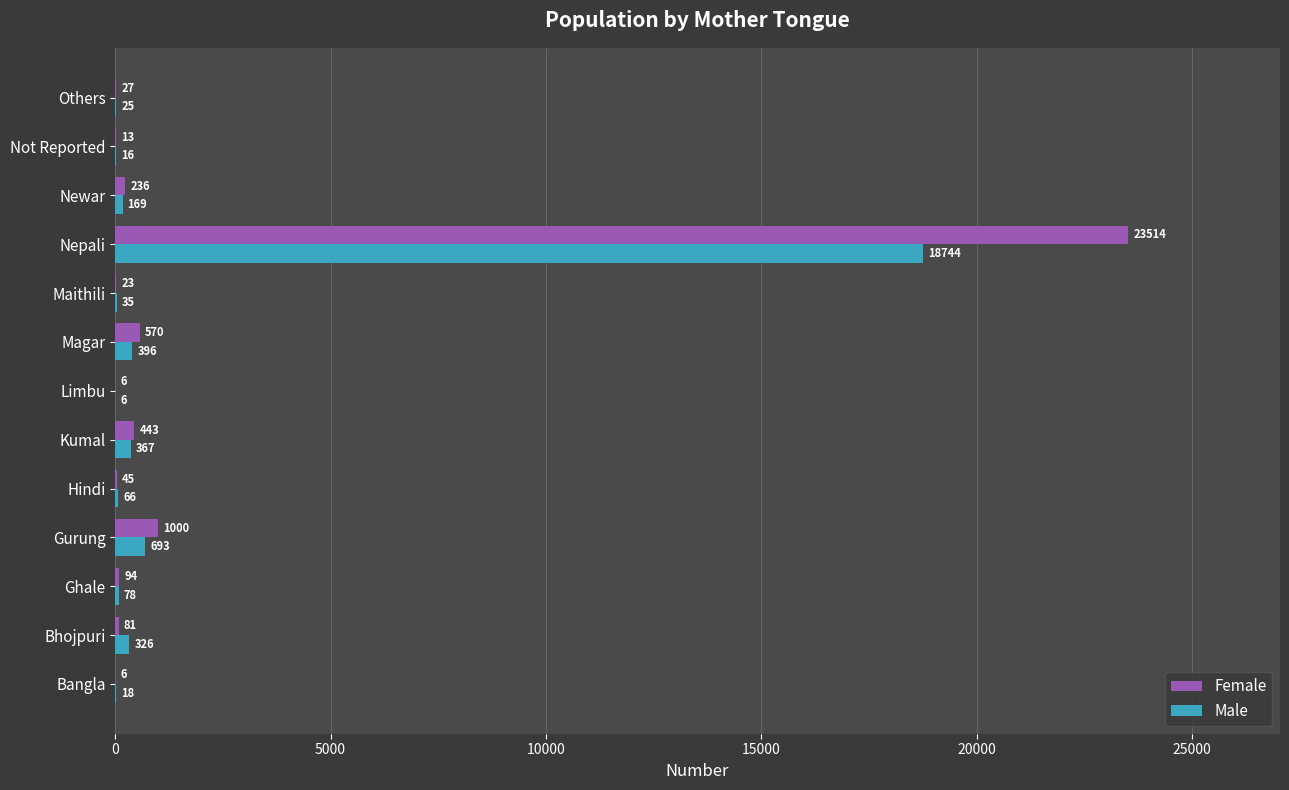

The value of Female at Newar is 236. True or false?

True